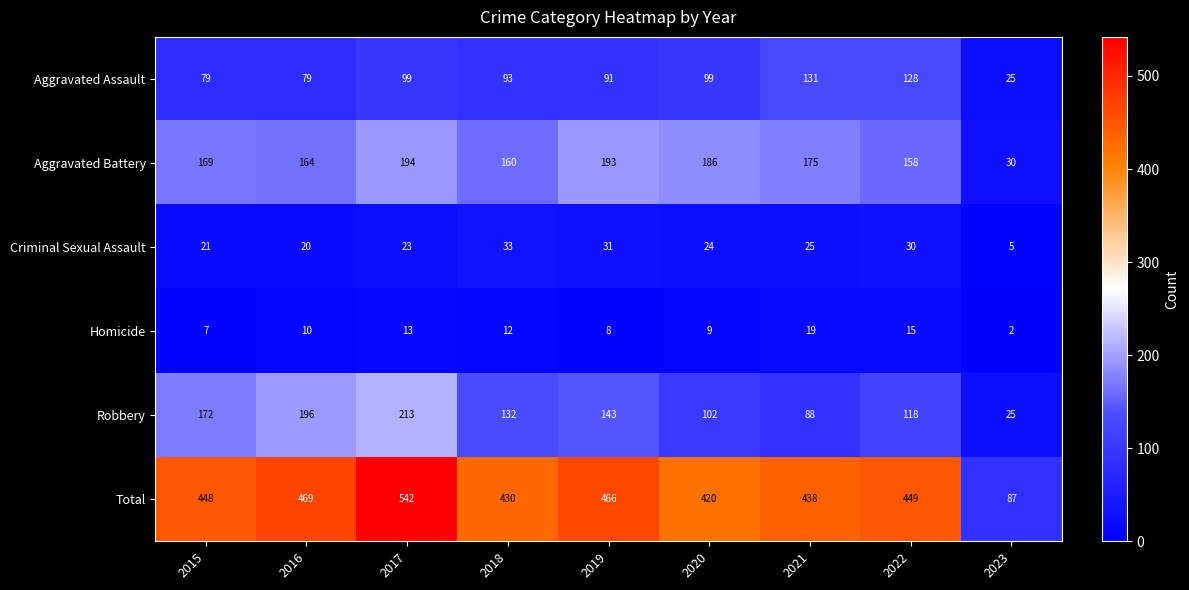

What is the difference between the highest and lowest values at 2023?

85